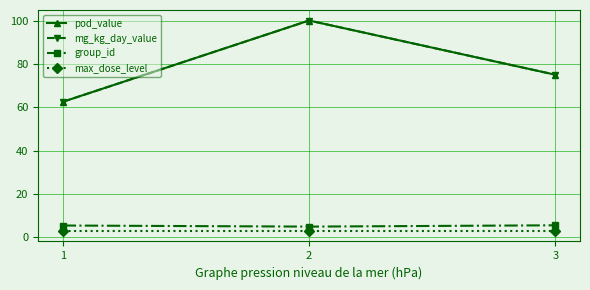

Does the chart have visible grid lines?

Yes